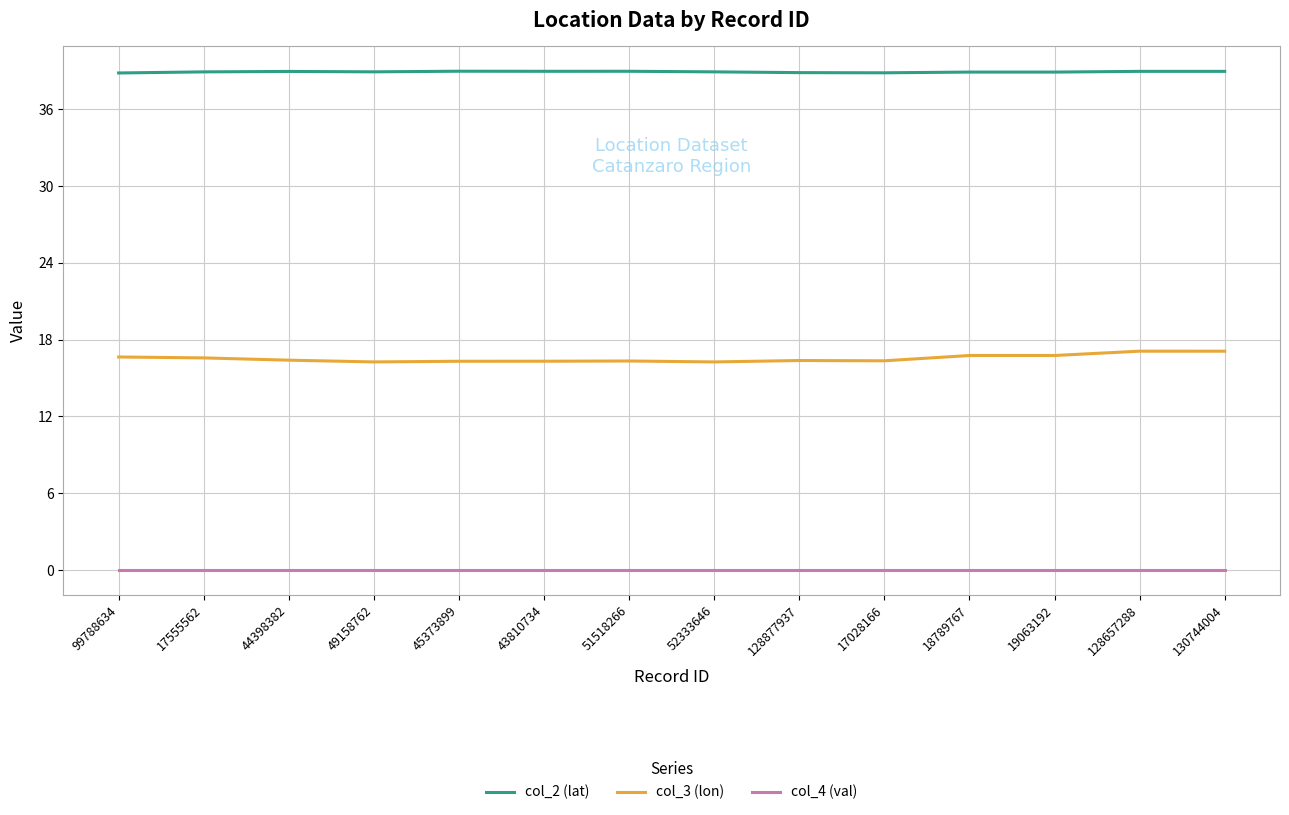

Is the value of col_4 (val) at 130744004 greater than the value of col_2 (lat) at 45373899?

No